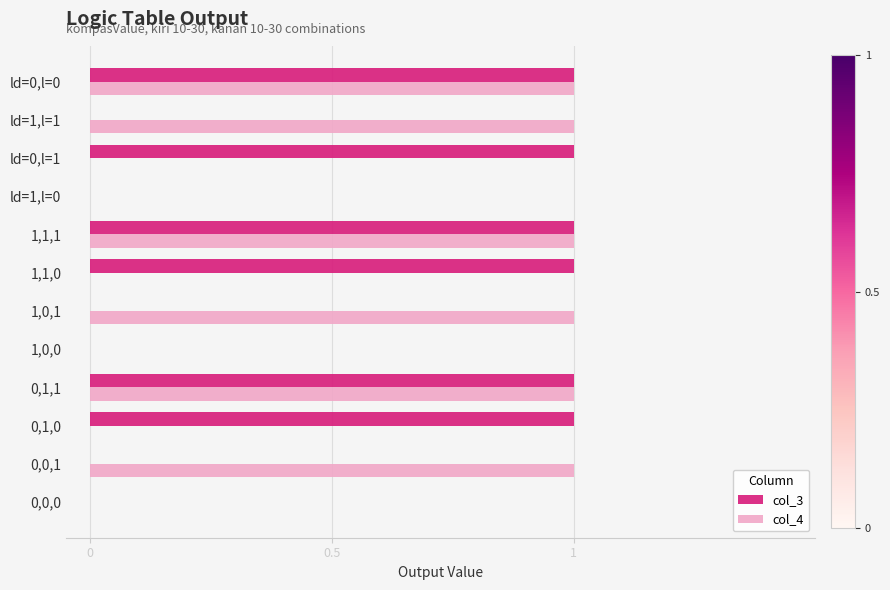

What is the sum of all col_4 values?

6